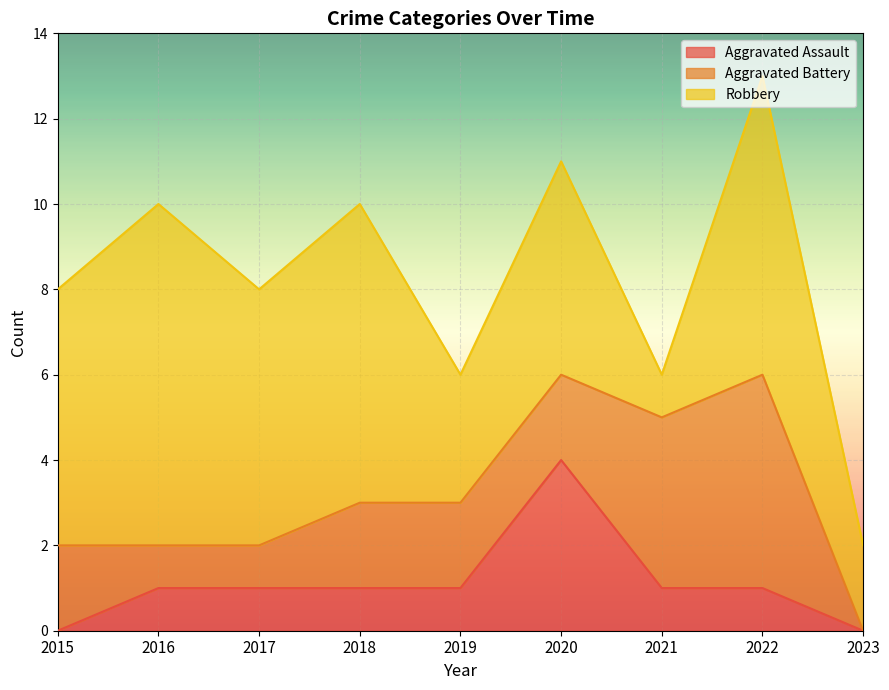

What is the difference between the highest and lowest values at 2020?

3